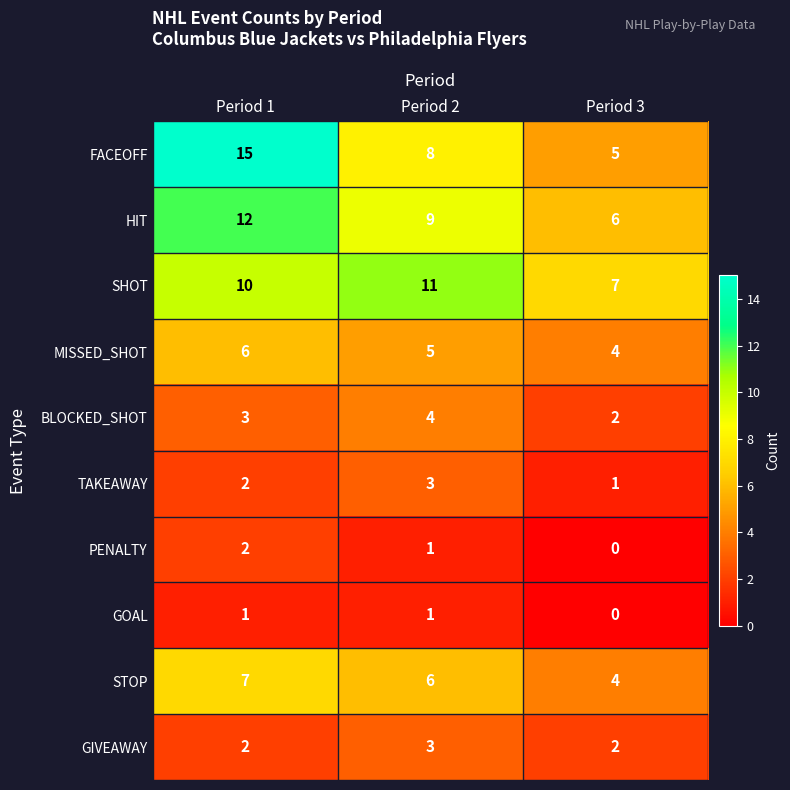

How many data points in FACEOFF are less than 8?

1